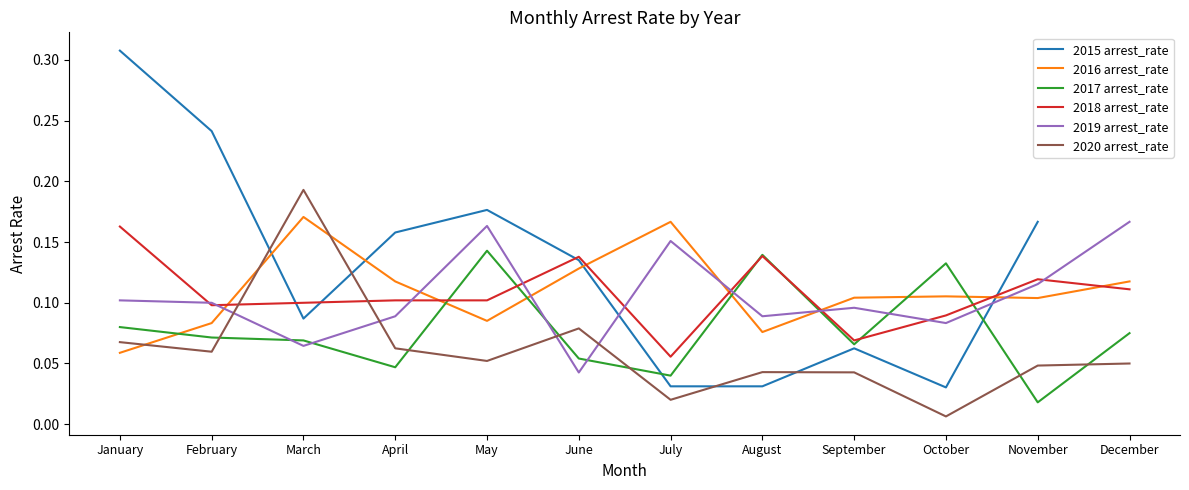

Between which two adjacent categories do 2020 arrest_rate and 2018 arrest_rate first intersect?

February and March